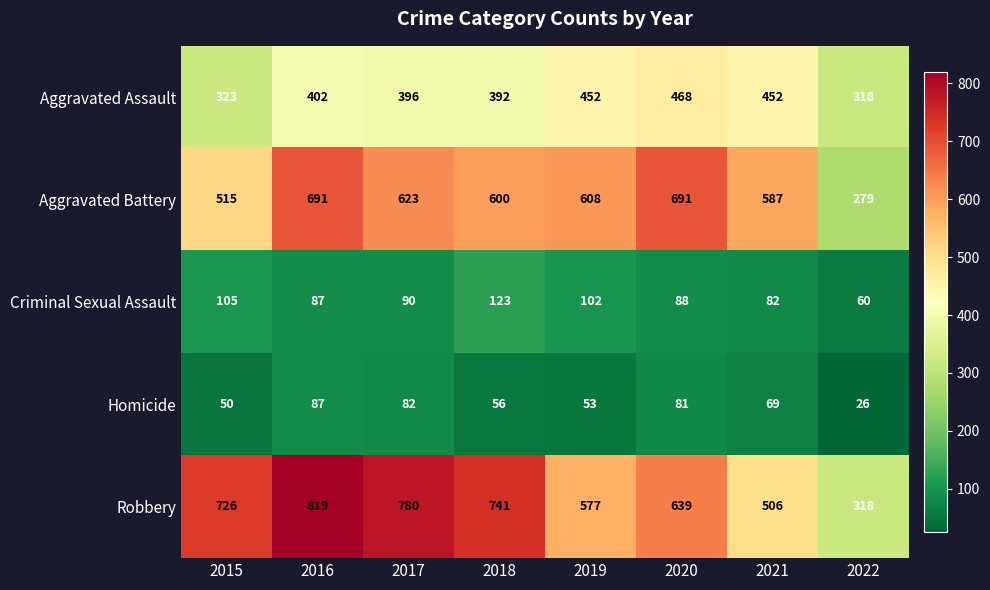

Which series has the largest total across all categories?

Robbery